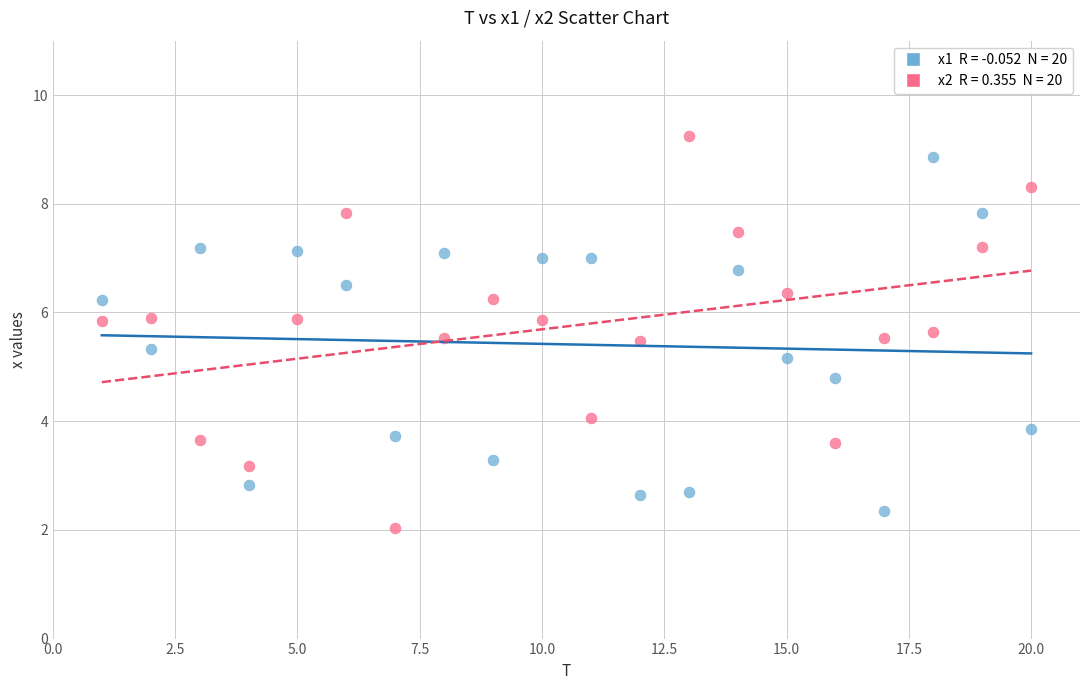

Across all data points, what is the range of X values (max minus min)?

19.0